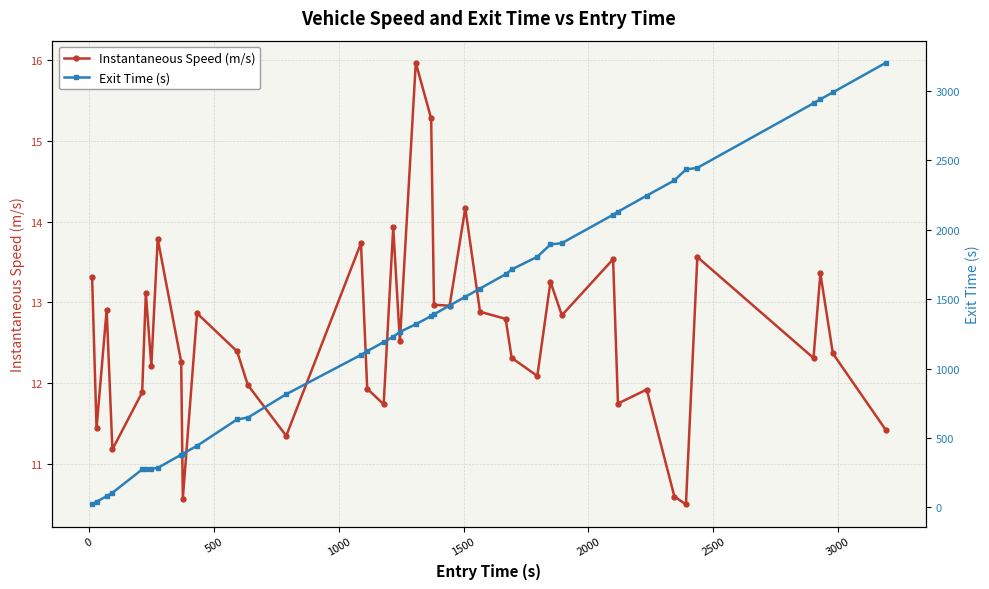

What is the minimum value for Instantaneous Speed (m/s)?

10.5